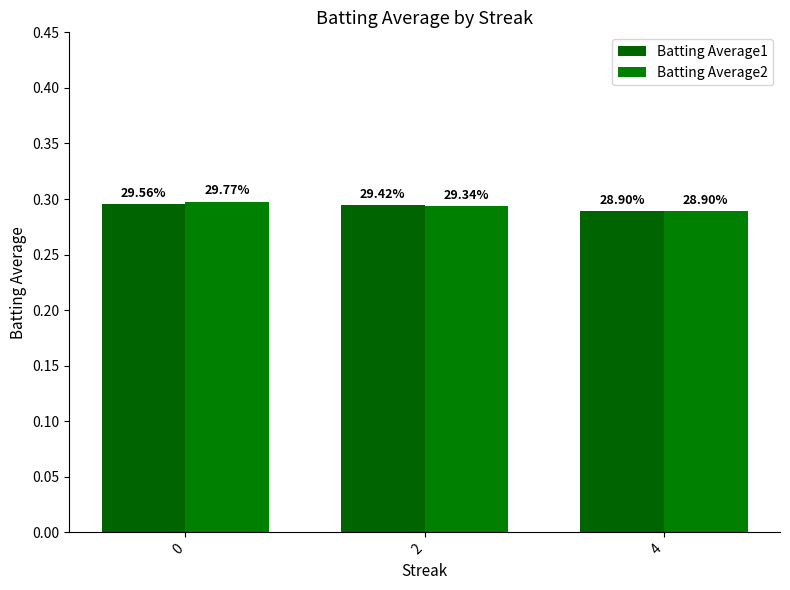

What is the average value of the Batting Average1 series?

0.3